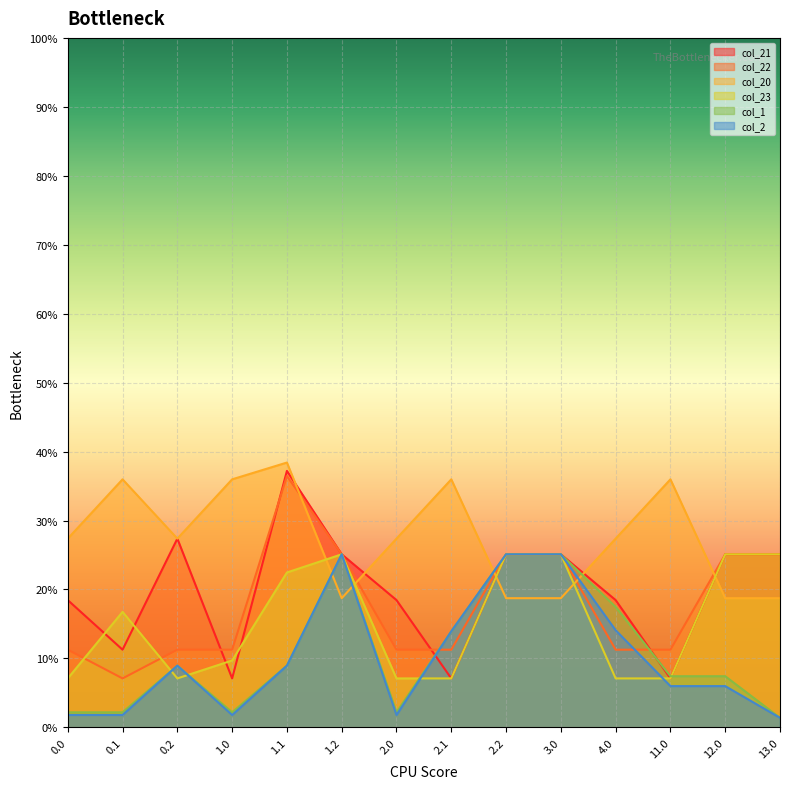

At which category does col_2 reach its first local peak?

0.2